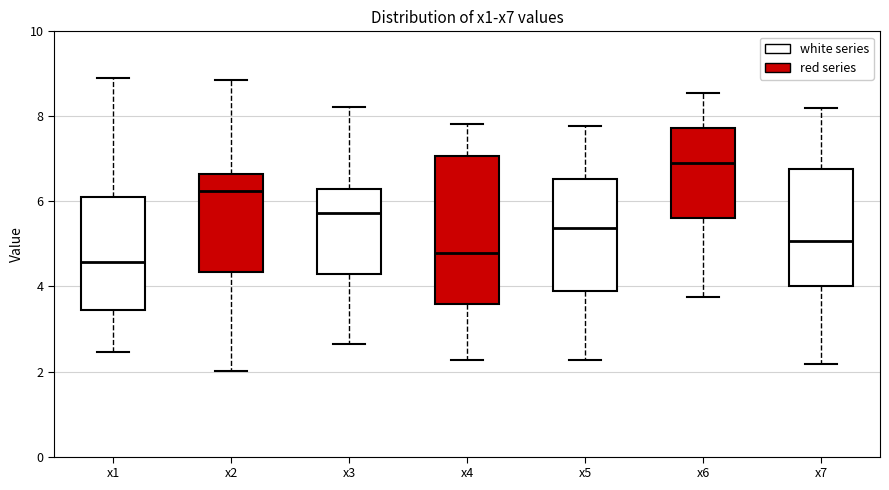

Reading left to right, transcribe this box plot: for each box, give where its median line is, the range the box spans, and where its two whiskers end, as read against the y-axis. The values are not printed on the chart, so give them approximately, as read against the axis.

x1: median 4.6, box 3.4 to 6.2, whiskers 2.4 to 9.0
x2: median 6.2, box 4.4 to 6.6, whiskers 2.0 to 8.8
x3: median 5.8, box 4.2 to 6.2, whiskers 2.6 to 8.2
x4: median 4.8, box 3.6 to 7.0, whiskers 2.2 to 7.8
x5: median 5.4, box 3.8 to 6.6, whiskers 2.2 to 7.8
x6: median 7.0, box 5.6 to 7.8, whiskers 3.8 to 8.6
x7: median 5.0, box 4.0 to 6.8, whiskers 2.2 to 8.2